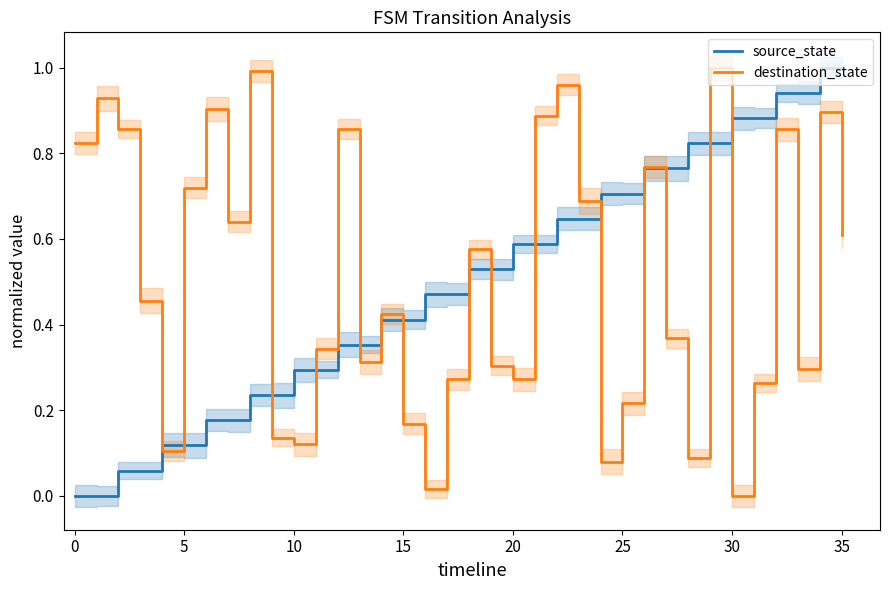

How many lines are shown in the chart?

2